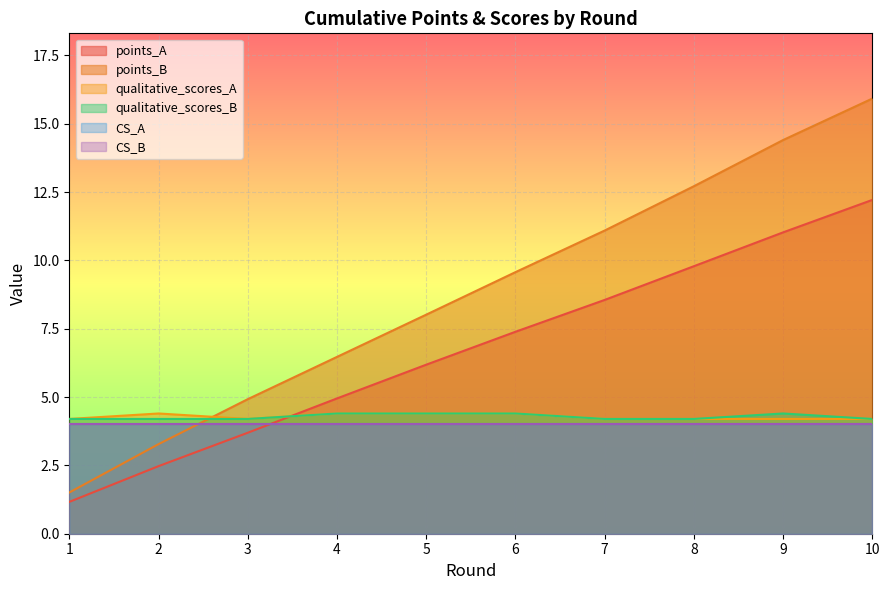

At how many categories does at least one series exceed 9?

5